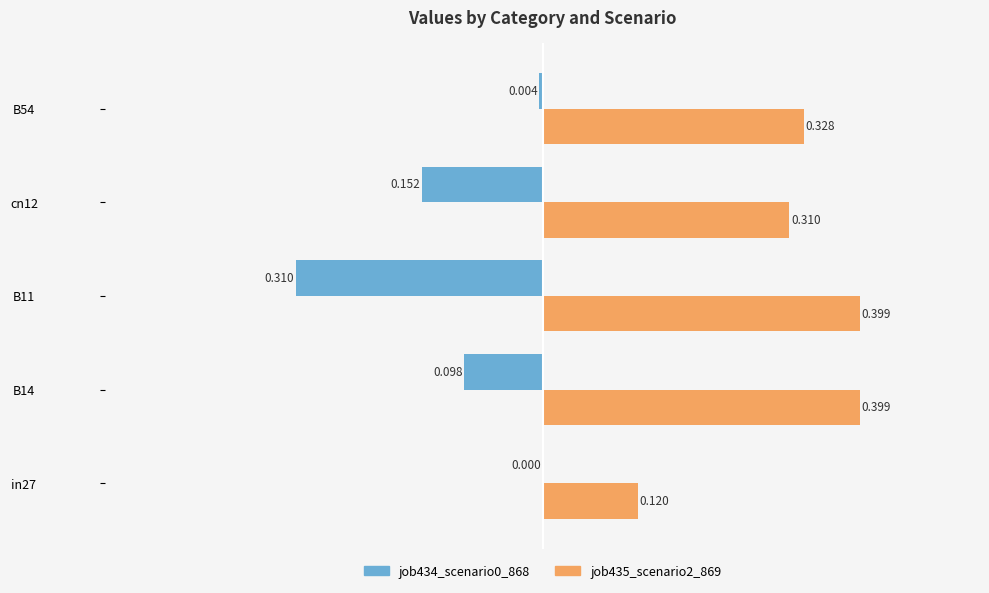

Is the value of job435_scenario2_869 at in27 greater than the value of job434_scenario0_868 at B54?

Yes